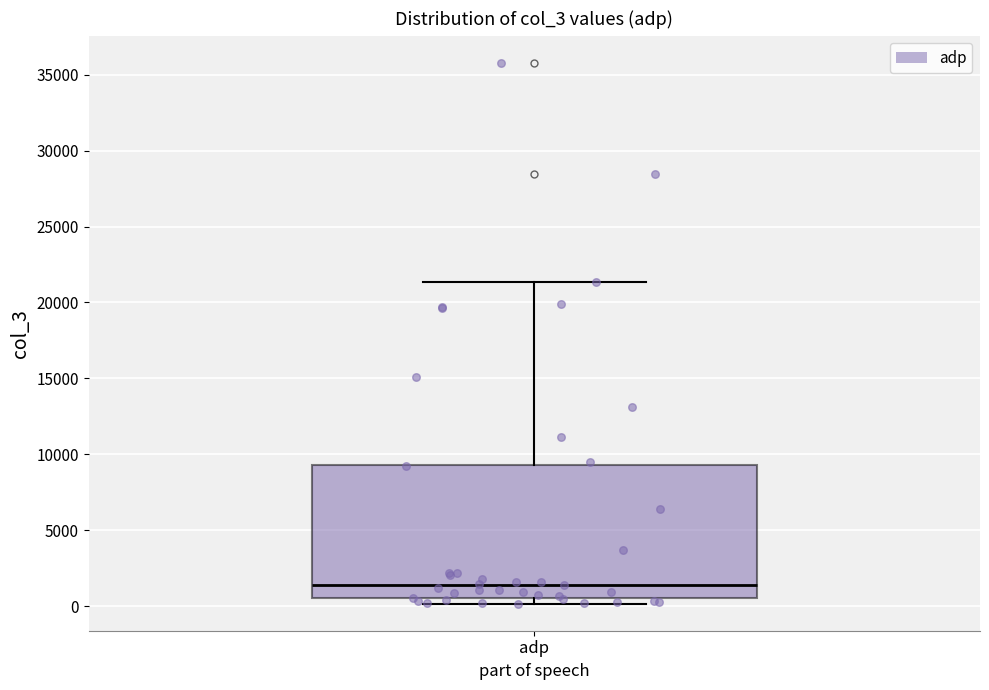

Where does the median line of the box for adp sit on the y-axis? The values are not printed on the chart, so give them approximately, as read against the axis.

1500